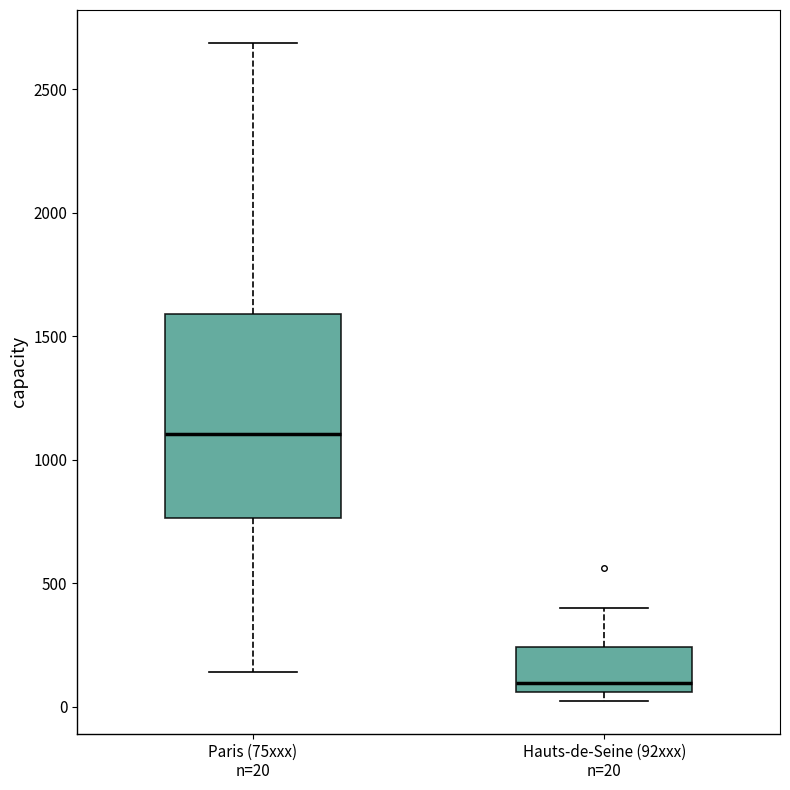

Reading left to right, read every box against the y-axis: the position of its median line, the range the box covers, and the ends of its whiskers. The values are not printed on the chart, so give them approximately, as read against the axis.

Paris (75xxx) n=20: median 1100, box 750 to 1600, whiskers 150 to 2700
Hauts-de-Seine (92xxx) n=20: median 100, box 50 to 250, whiskers 0 to 400